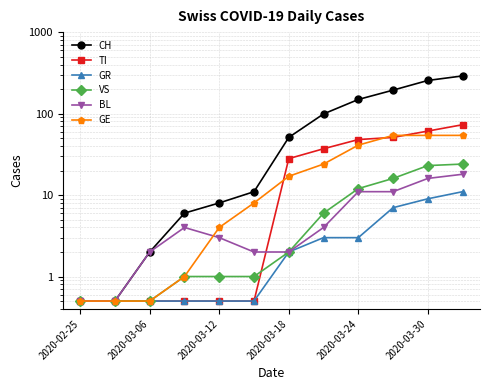

At which category does the chart reach its minimum across all series?

2020-02-25